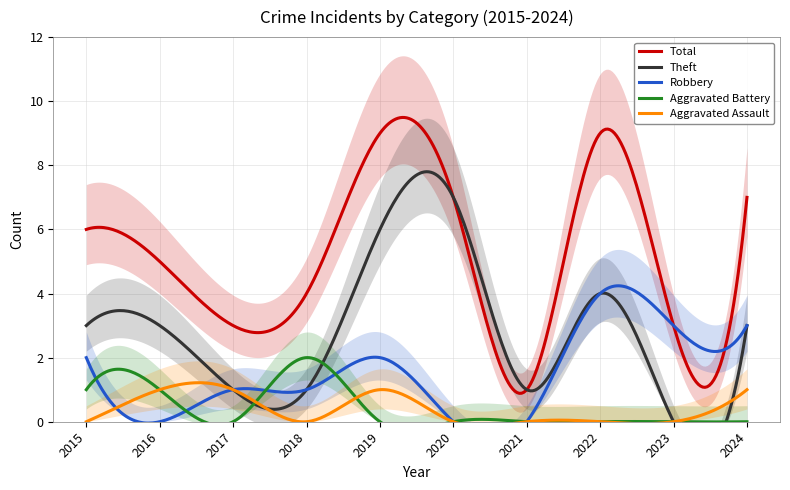

How many lines are shown in the chart?

5